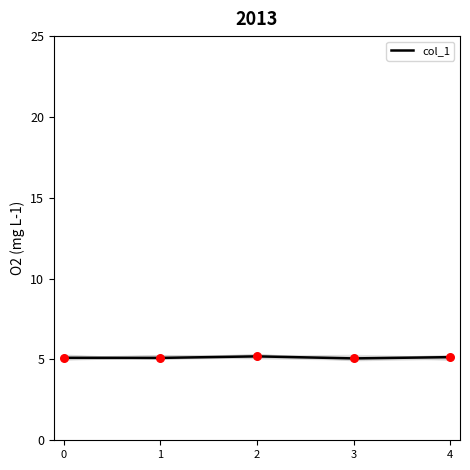

Approximately how many times larger is the value at 2 compared to 0?

1.0